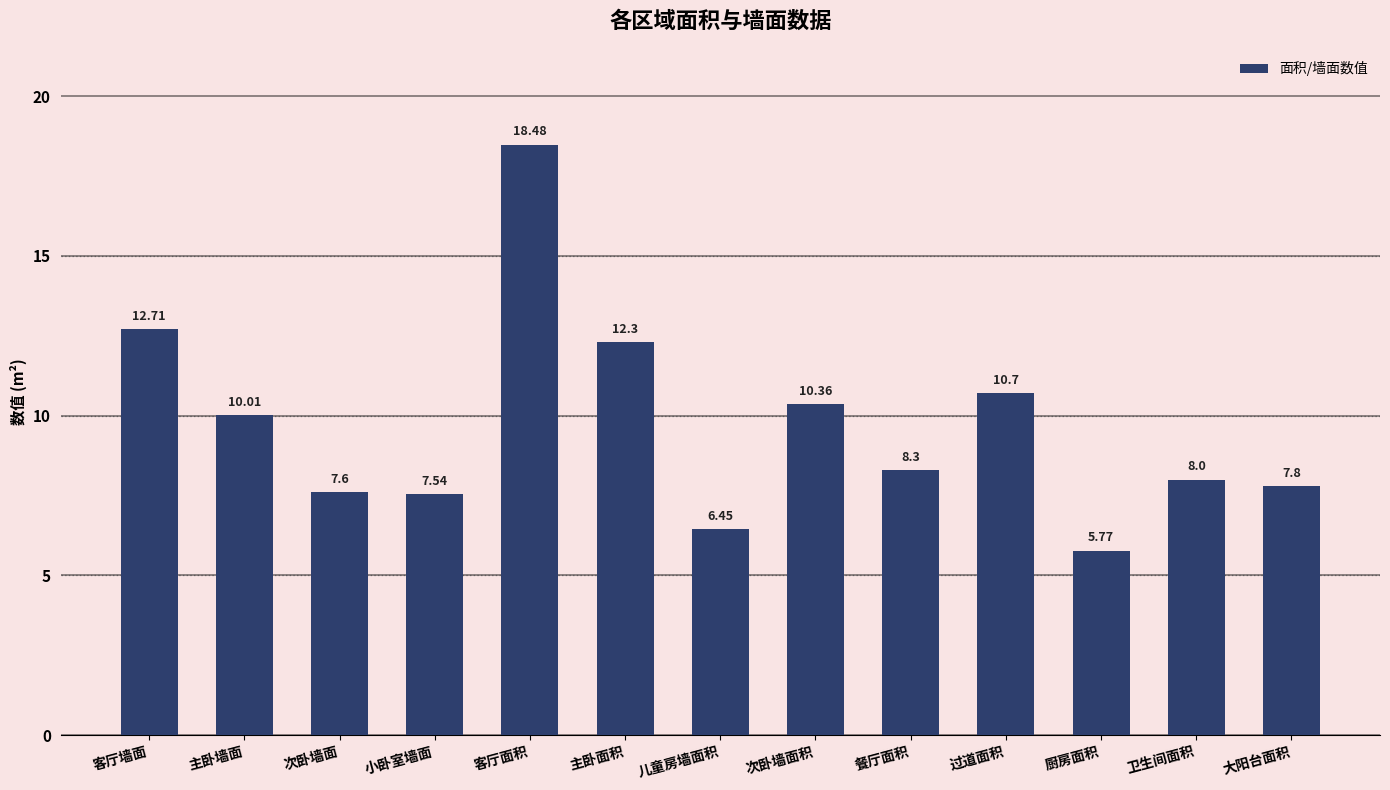

What position from the right is 主卧面积?

8